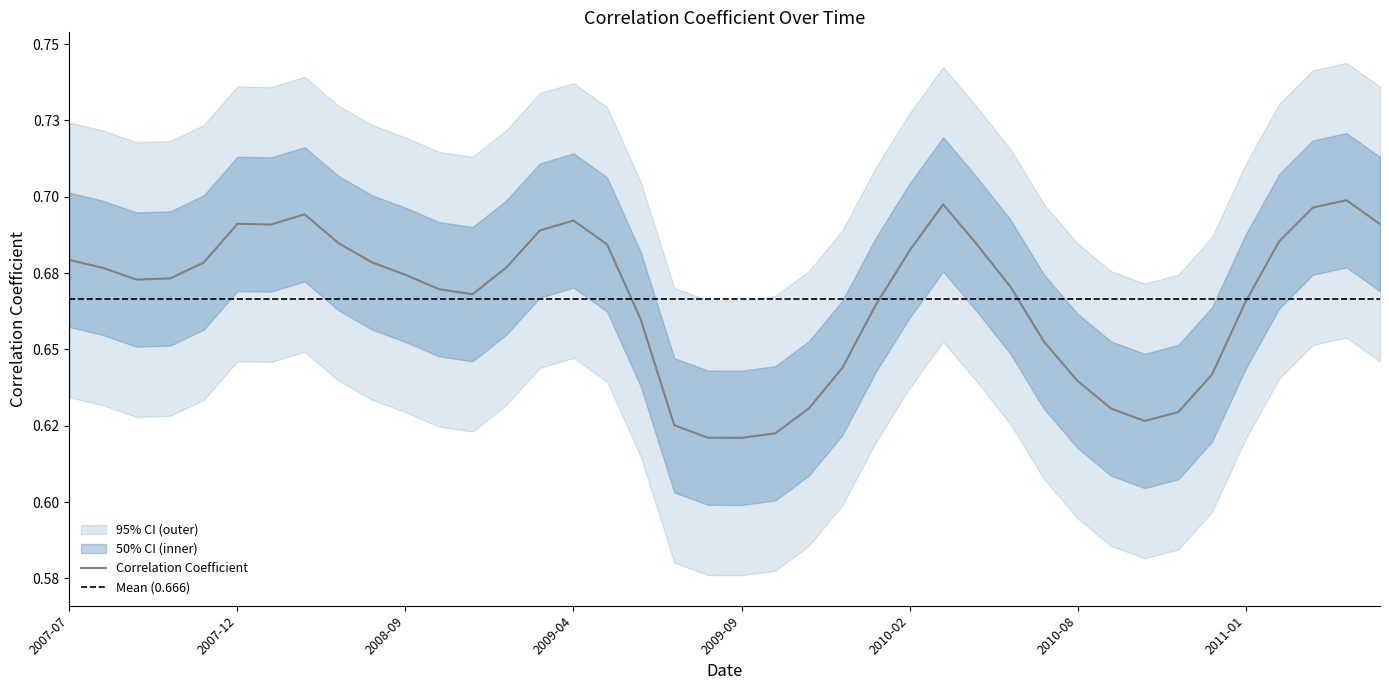

True or false: the data shows 1.0 at 2009-05.

False